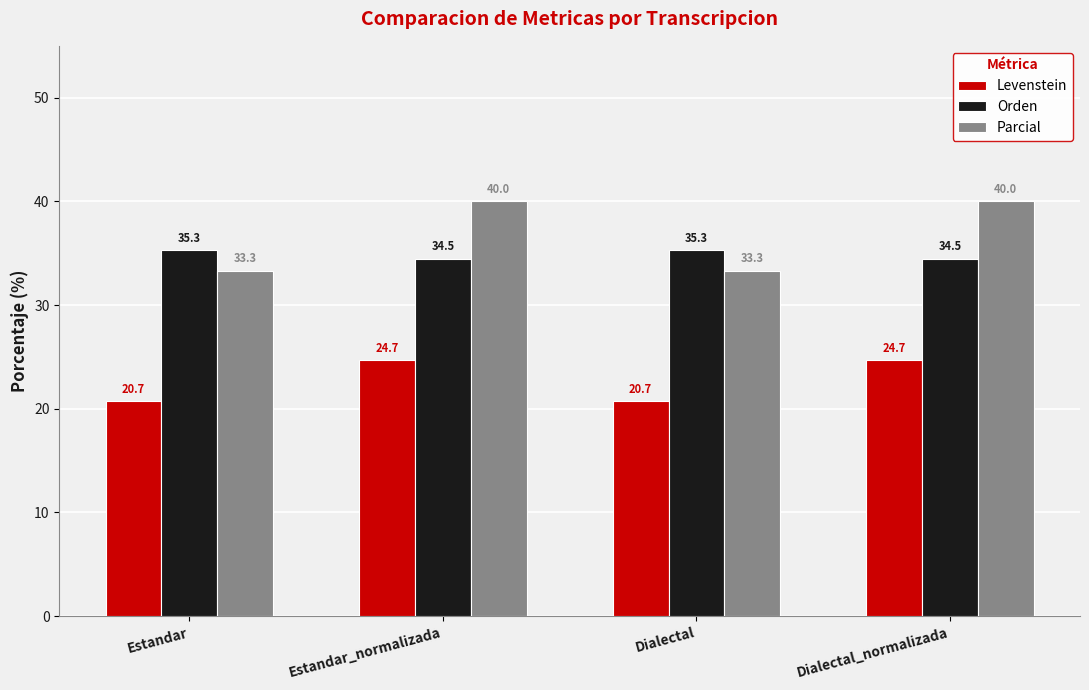

The value of Orden at Dialectal_normalizada is 50.9. True or false?

False